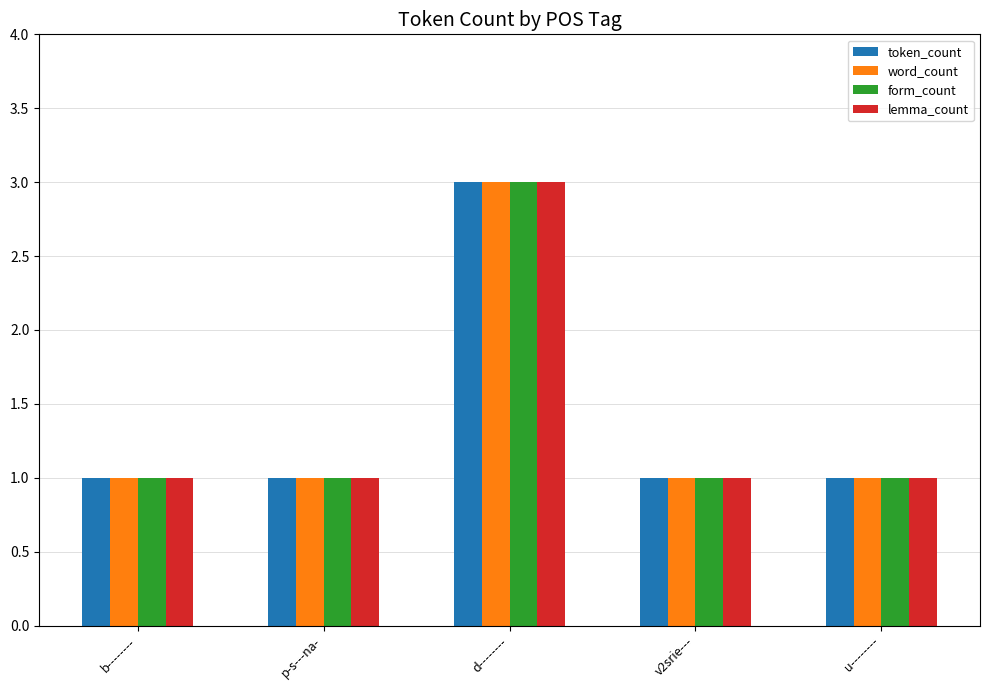

The value of word_count at v2srie--- is 1. True or false?

True